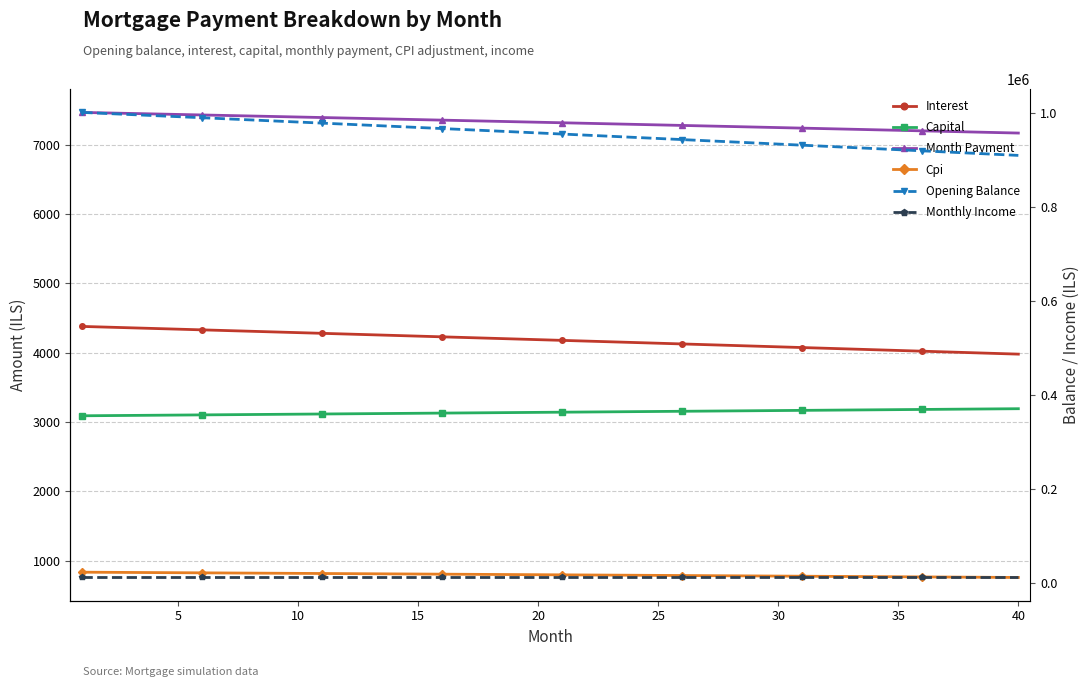

The Opening Balance series shows 954828.9 at 20. True or false?

True